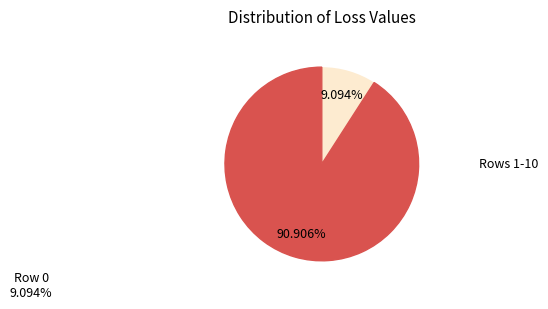

Does any single category account for the majority?

Yes